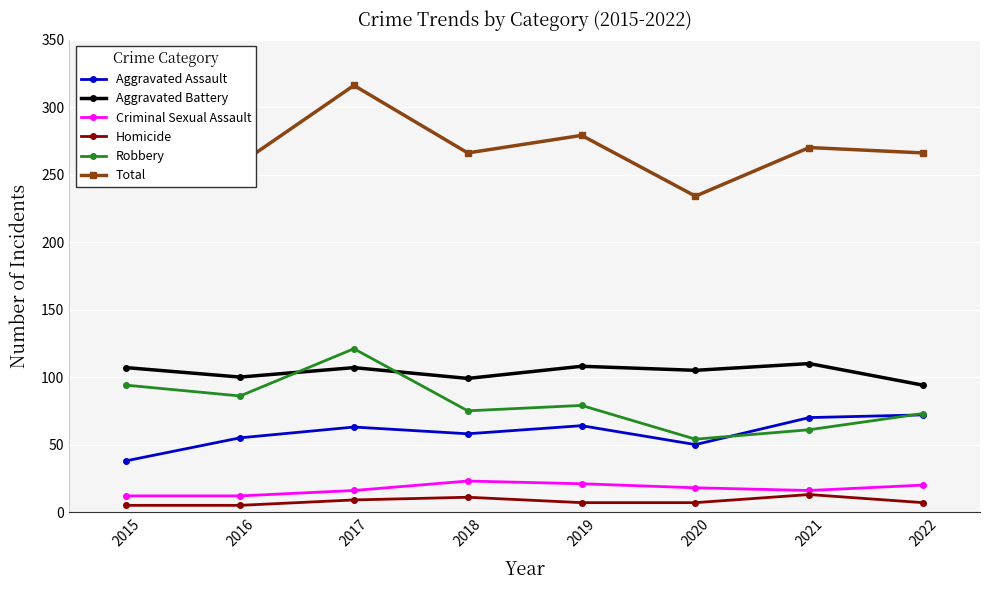

The Total series shows 414 at 2015. True or false?

False